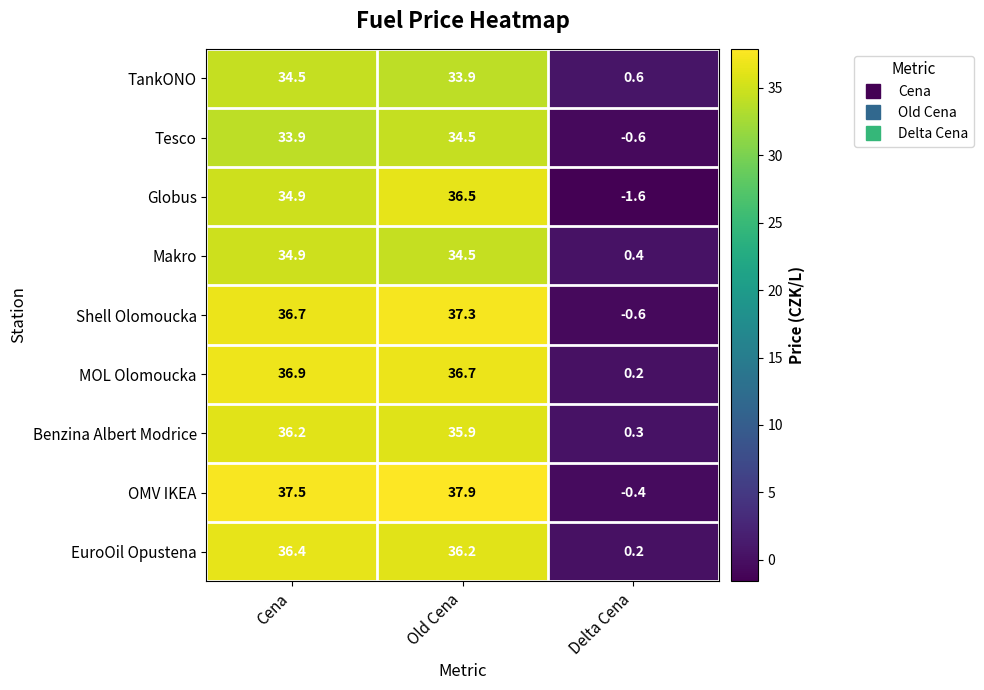

What is the sum of all Globus values?

69.8